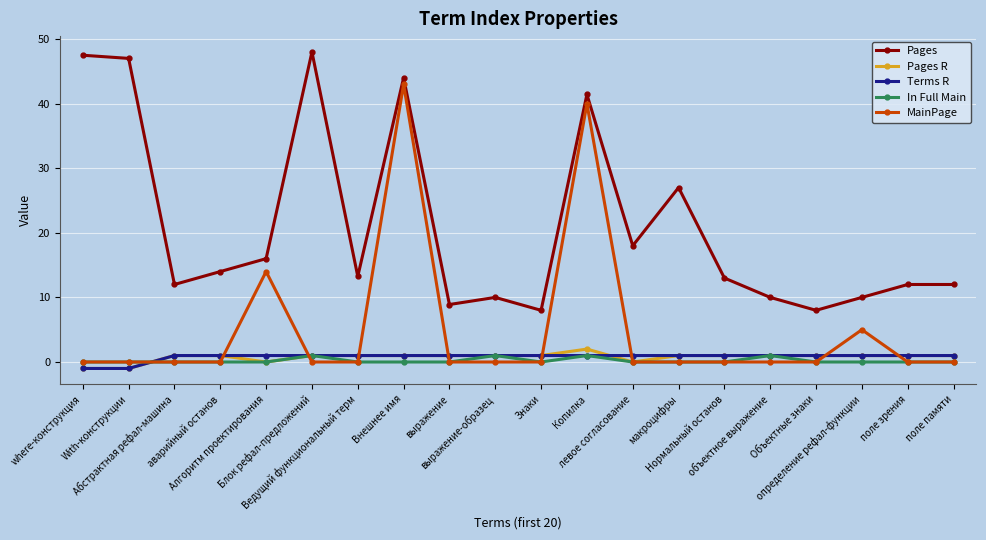

What position from the left is аварийный останов?

4